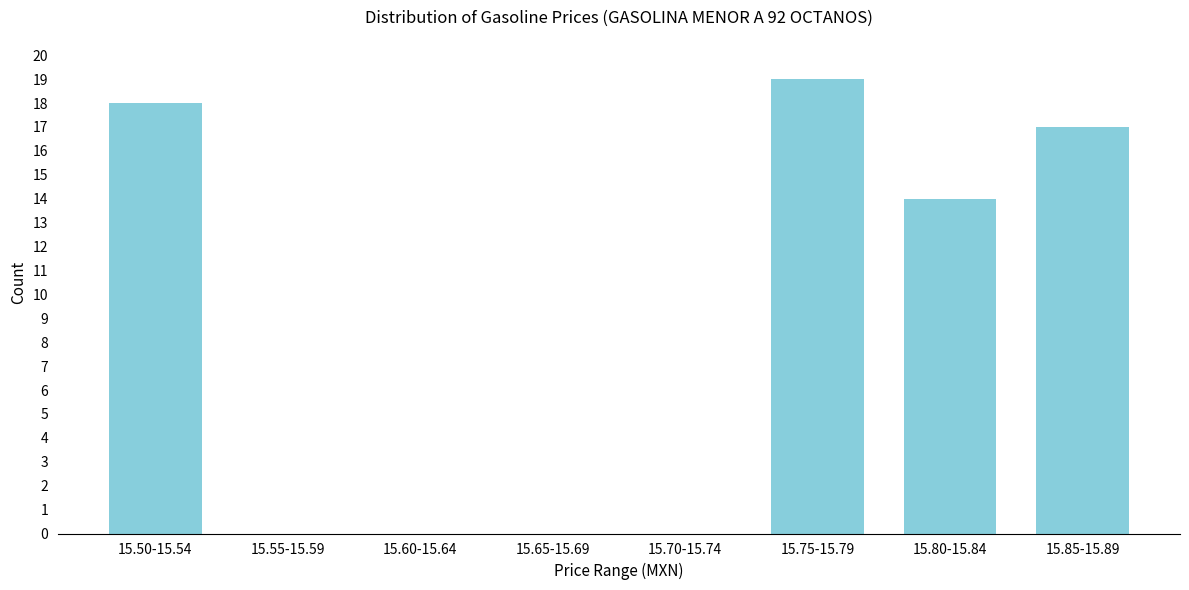

Reading left to right, what are all the values shown in this chart?

15.50-15.54=18	15.55-15.59=0	15.60-15.64=0	15.65-15.69=0	15.70-15.74=0	15.75-15.79=19	15.80-15.84=14	15.85-15.89=17